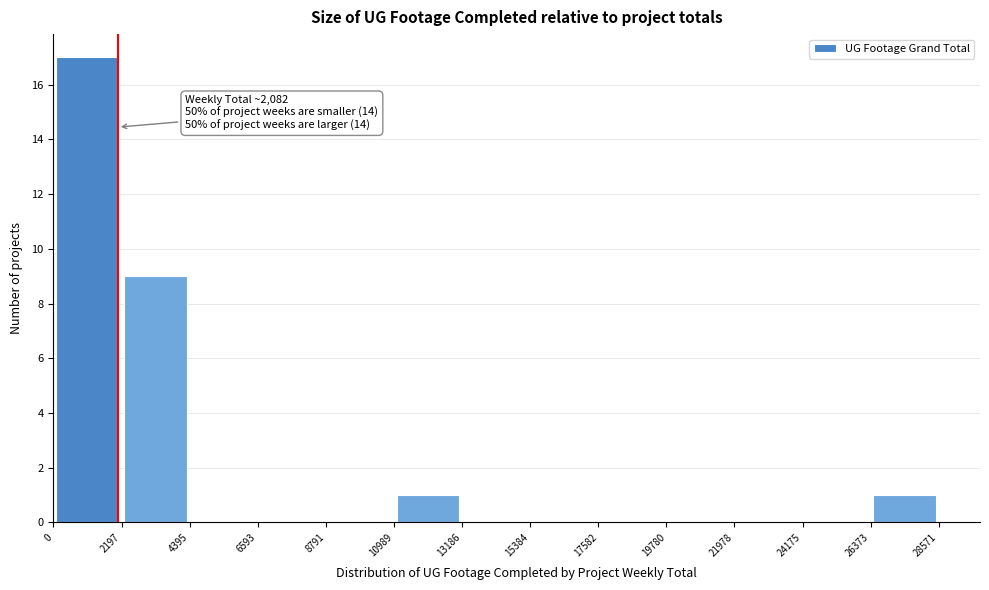

Which range on the x-axis has the tallest bar?

0 to 2197